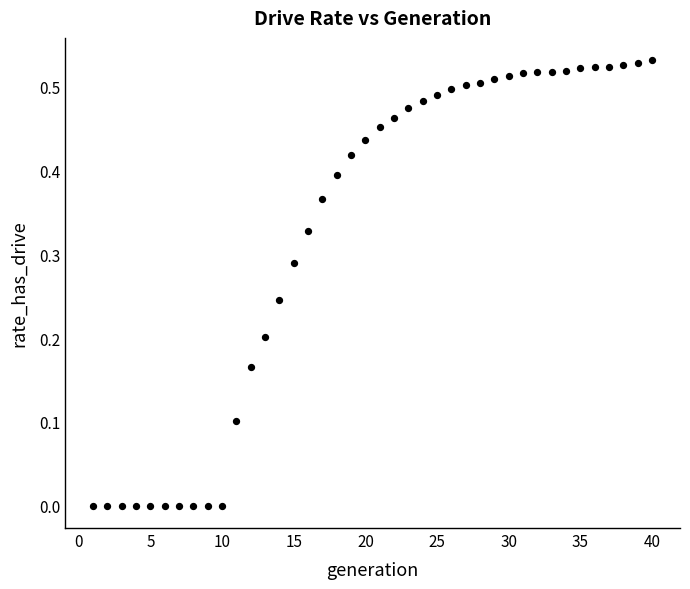

What is the range of X values (max minus min)?

39.0